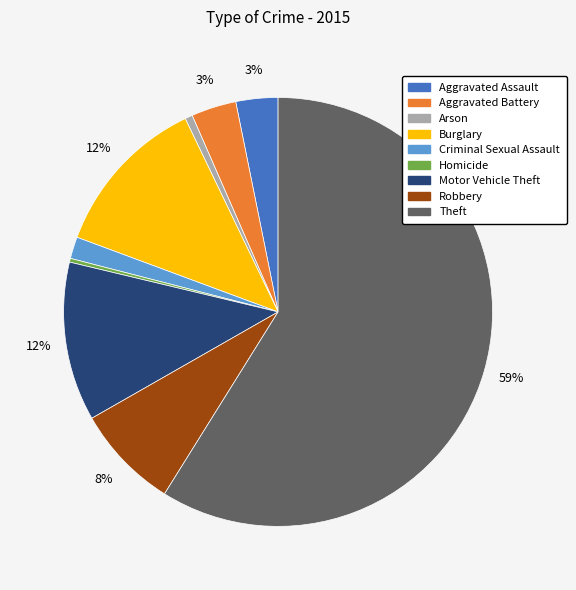

True or false: Burglary accounts for 3% of the total.

False